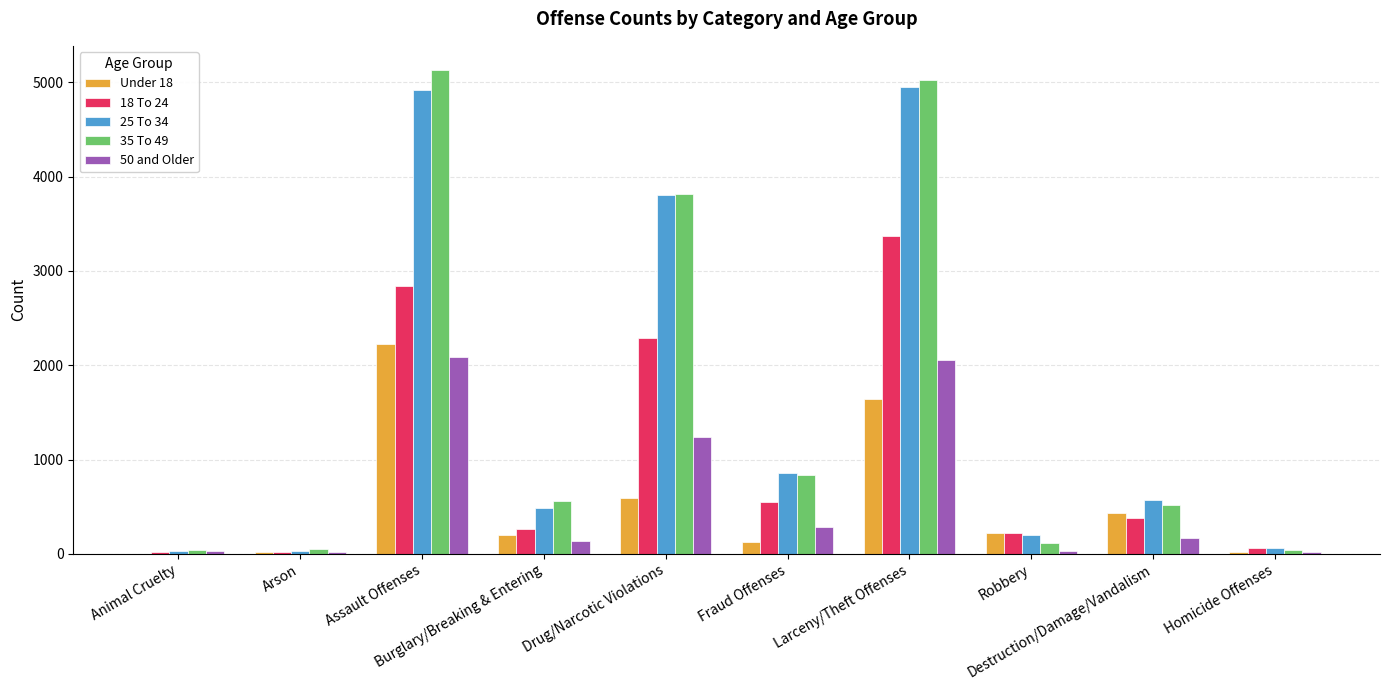

How many groups of bars are there?

10